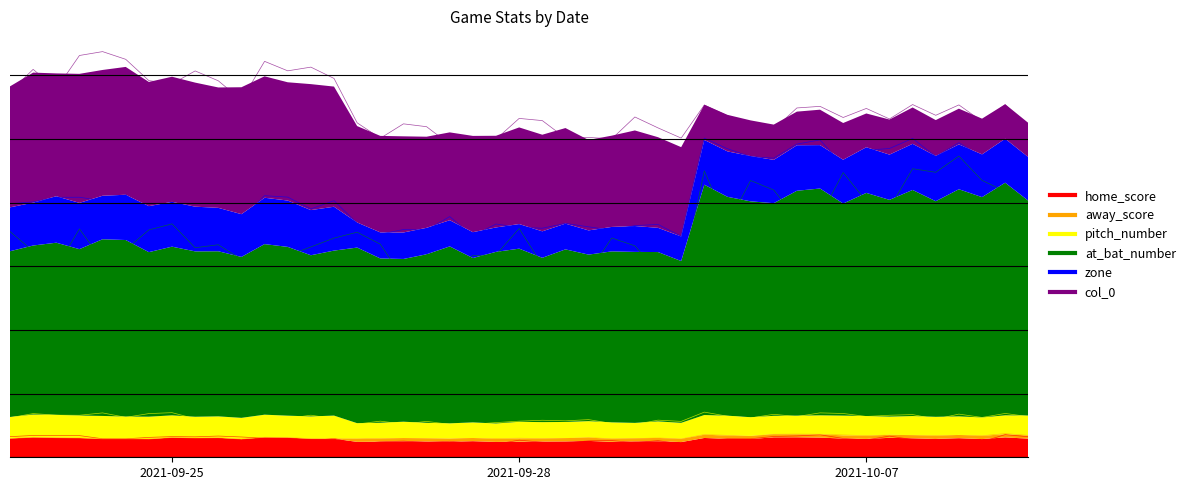

Is it true that at_bat_number equals 38 at 2021-10-07?

False